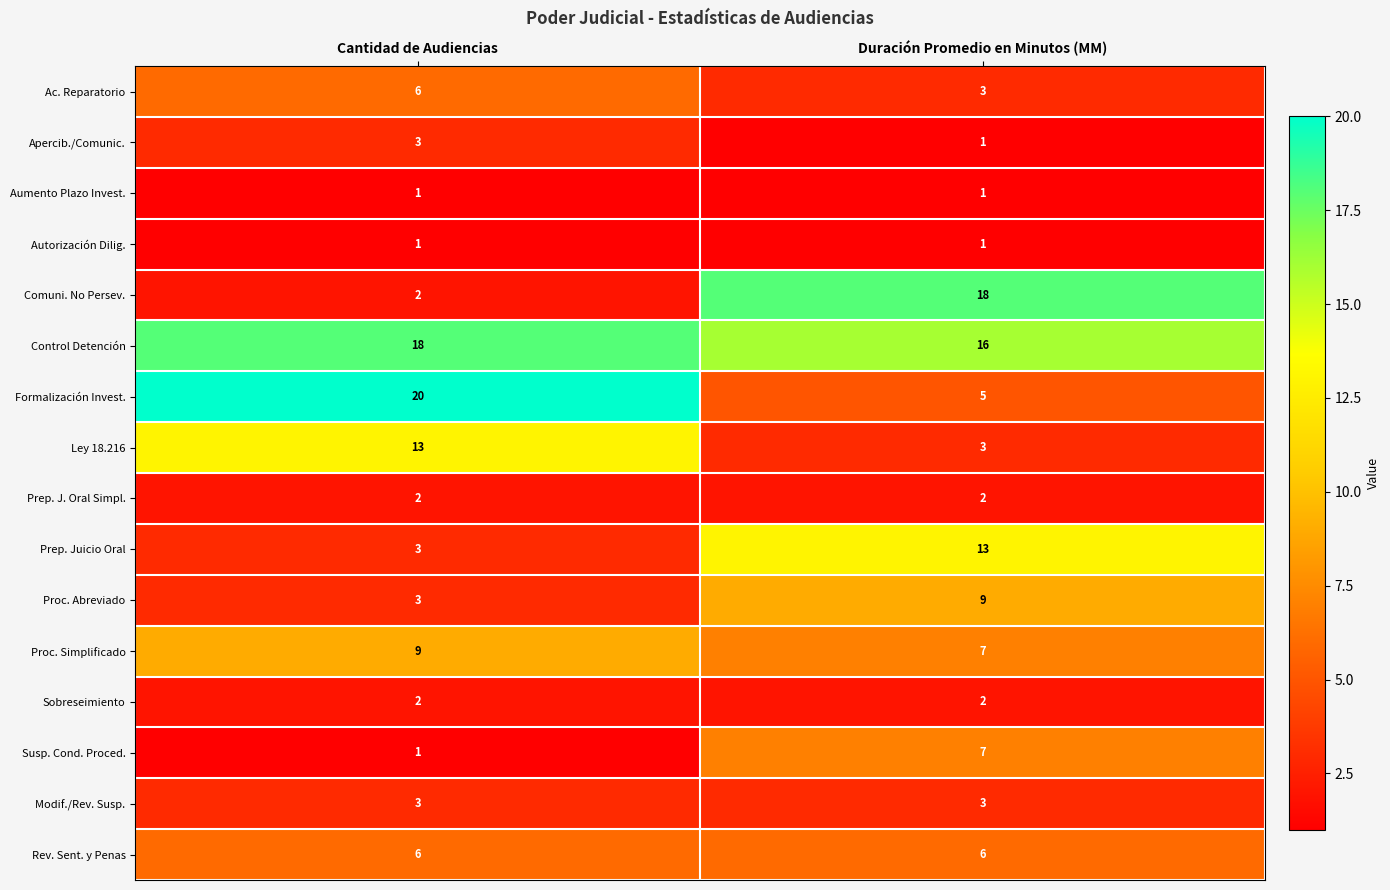

Which series has the widest spread of values?

Comuni. No Persev.